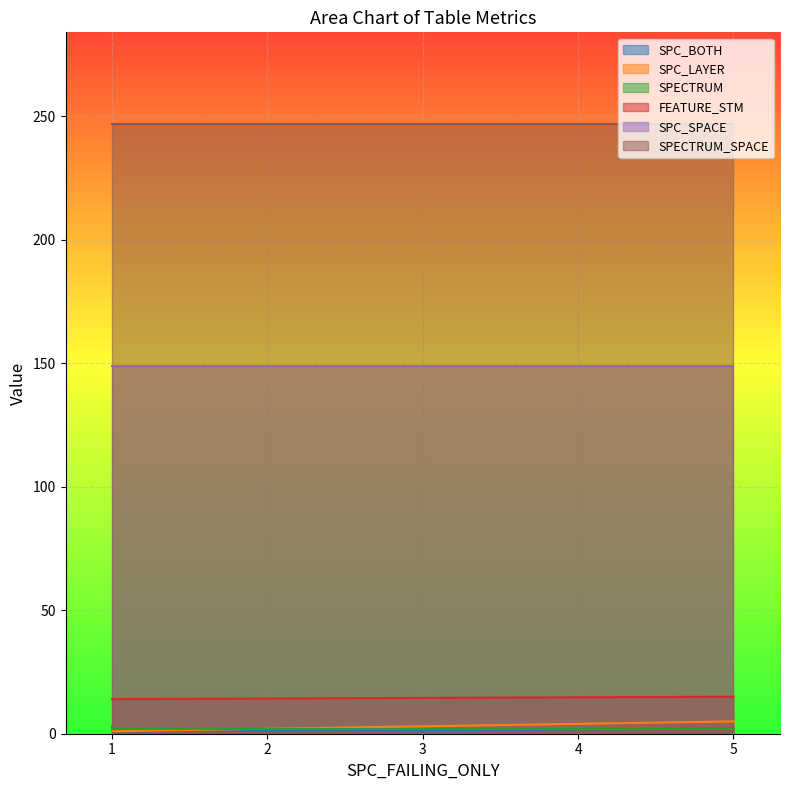

Between 1 and 1, which is larger?

1